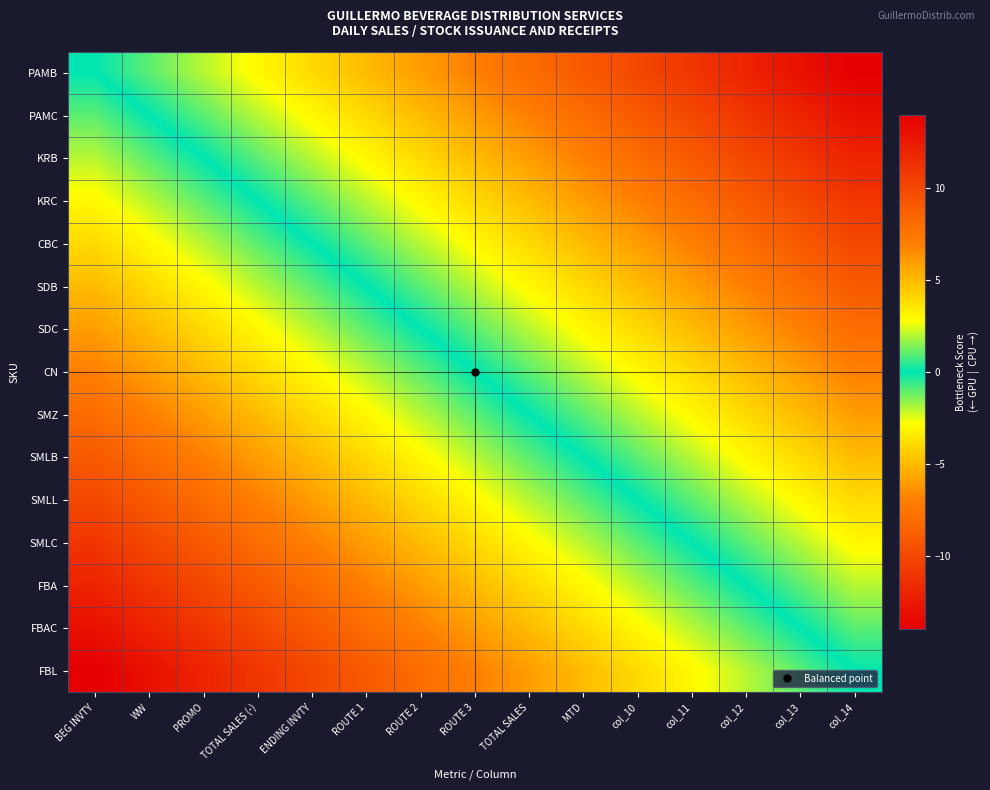

Reading left to right, what are all the values shown in this chart?

PAMB: BEG INVTY=0	WW=1	PROMO=2	TOTAL SALES (-)=3	ENDING INVTY=4	ROUTE 1=5	ROUTE 2=6	ROUTE 3=7	TOTAL SALES=8	MTD=9	col_10=10	col_11=11	col_12=12	col_13=13	col_14=14
PAMC: BEG INVTY=-1	WW=0	PROMO=1	TOTAL SALES (-)=2	ENDING INVTY=3	ROUTE 1=4	ROUTE 2=5	ROUTE 3=6	TOTAL SALES=7	MTD=8	col_10=9	col_11=10	col_12=11	col_13=12	col_14=13
KRB: BEG INVTY=-2	WW=-1	PROMO=0	TOTAL SALES (-)=1	ENDING INVTY=2	ROUTE 1=3	ROUTE 2=4	ROUTE 3=5	TOTAL SALES=6	MTD=7	col_10=8	col_11=9	col_12=10	col_13=11	col_14=12
KRC: BEG INVTY=-3	WW=-2	PROMO=-1	TOTAL SALES (-)=0	ENDING INVTY=1	ROUTE 1=2	ROUTE 2=3	ROUTE 3=4	TOTAL SALES=5	MTD=6	col_10=7	col_11=8	col_12=9	col_13=10	col_14=11
CBC: BEG INVTY=-4	WW=-3	PROMO=-2	TOTAL SALES (-)=-1	ENDING INVTY=0	ROUTE 1=1	ROUTE 2=2	ROUTE 3=3	TOTAL SALES=4	MTD=5	col_10=6	col_11=7	col_12=8	col_13=9	col_14=10
SDB: BEG INVTY=-5	WW=-4	PROMO=-3	TOTAL SALES (-)=-2	ENDING INVTY=-1	ROUTE 1=0	ROUTE 2=1	ROUTE 3=2	TOTAL SALES=3	MTD=4	col_10=5	col_11=6	col_12=7	col_13=8	col_14=9
SDC: BEG INVTY=-6	WW=-5	PROMO=-4	TOTAL SALES (-)=-3	ENDING INVTY=-2	ROUTE 1=-1	ROUTE 2=0	ROUTE 3=1	TOTAL SALES=2	MTD=3	col_10=4	col_11=5	col_12=6	col_13=7	col_14=8
CN: BEG INVTY=-7	WW=-6	PROMO=-5	TOTAL SALES (-)=-4	ENDING INVTY=-3	ROUTE 1=-2	ROUTE 2=-1	ROUTE 3=0	TOTAL SALES=1	MTD=2	col_10=3	col_11=4	col_12=5	col_13=6	col_14=7
SMZ: BEG INVTY=-8	WW=-7	PROMO=-6	TOTAL SALES (-)=-5	ENDING INVTY=-4	ROUTE 1=-3	ROUTE 2=-2	ROUTE 3=-1	TOTAL SALES=0	MTD=1	col_10=2	col_11=3	col_12=4	col_13=5	col_14=6
SMLB: BEG INVTY=-9	WW=-8	PROMO=-7	TOTAL SALES (-)=-6	ENDING INVTY=-5	ROUTE 1=-4	ROUTE 2=-3	ROUTE 3=-2	TOTAL SALES=-1	MTD=0	col_10=1	col_11=2	col_12=3	col_13=4	col_14=5
SMLL: BEG INVTY=-10	WW=-9	PROMO=-8	TOTAL SALES (-)=-7	ENDING INVTY=-6	ROUTE 1=-5	ROUTE 2=-4	ROUTE 3=-3	TOTAL SALES=-2	MTD=-1	col_10=0	col_11=1	col_12=2	col_13=3	col_14=4
SMLC: BEG INVTY=-11	WW=-10	PROMO=-9	TOTAL SALES (-)=-8	ENDING INVTY=-7	ROUTE 1=-6	ROUTE 2=-5	ROUTE 3=-4	TOTAL SALES=-3	MTD=-2	col_10=-1	col_11=0	col_12=1	col_13=2	col_14=3
FBA: BEG INVTY=-12	WW=-11	PROMO=-10	TOTAL SALES (-)=-9	ENDING INVTY=-8	ROUTE 1=-7	ROUTE 2=-6	ROUTE 3=-5	TOTAL SALES=-4	MTD=-3	col_10=-2	col_11=-1	col_12=0	col_13=1	col_14=2
FBAC: BEG INVTY=-13	WW=-12	PROMO=-11	TOTAL SALES (-)=-10	ENDING INVTY=-9	ROUTE 1=-8	ROUTE 2=-7	ROUTE 3=-6	TOTAL SALES=-5	MTD=-4	col_10=-3	col_11=-2	col_12=-1	col_13=0	col_14=1
FBL: BEG INVTY=-14	WW=-13	PROMO=-12	TOTAL SALES (-)=-11	ENDING INVTY=-10	ROUTE 1=-9	ROUTE 2=-8	ROUTE 3=-7	TOTAL SALES=-6	MTD=-5	col_10=-4	col_11=-3	col_12=-2	col_13=-1	col_14=0